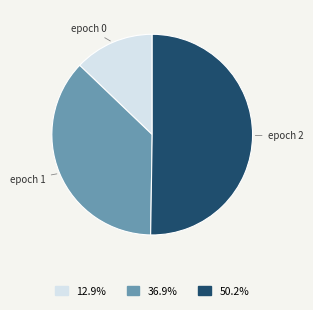

Is epoch 0 the majority of the pie?

No